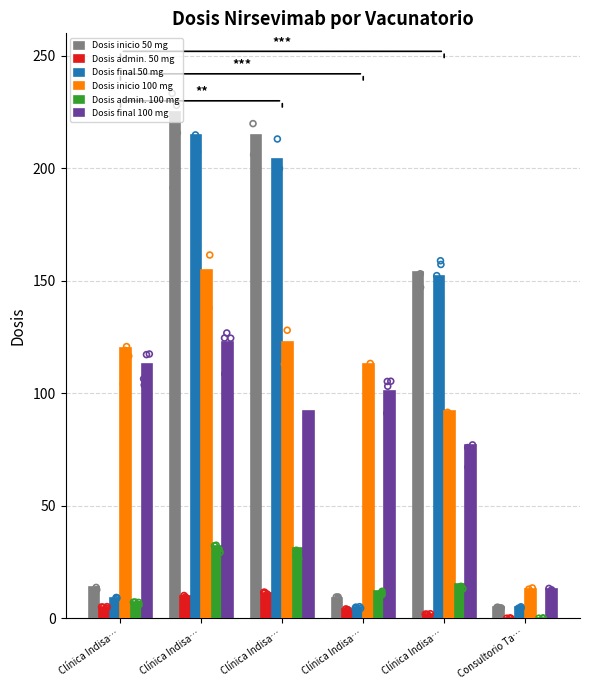

At how many categories does at least one series exceed 187?

2